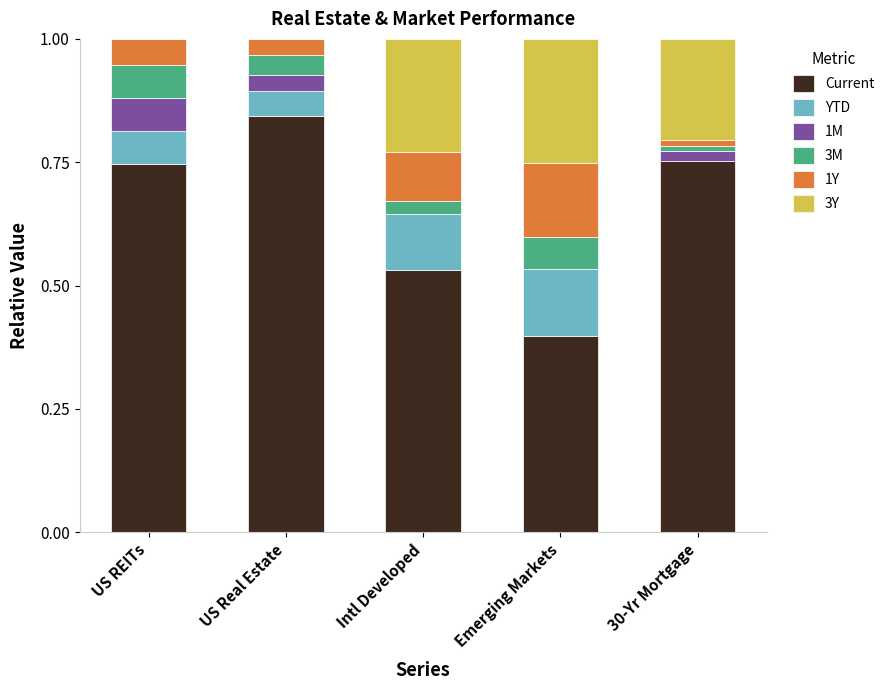

At which label does Current reach its peak?

US Real Estate